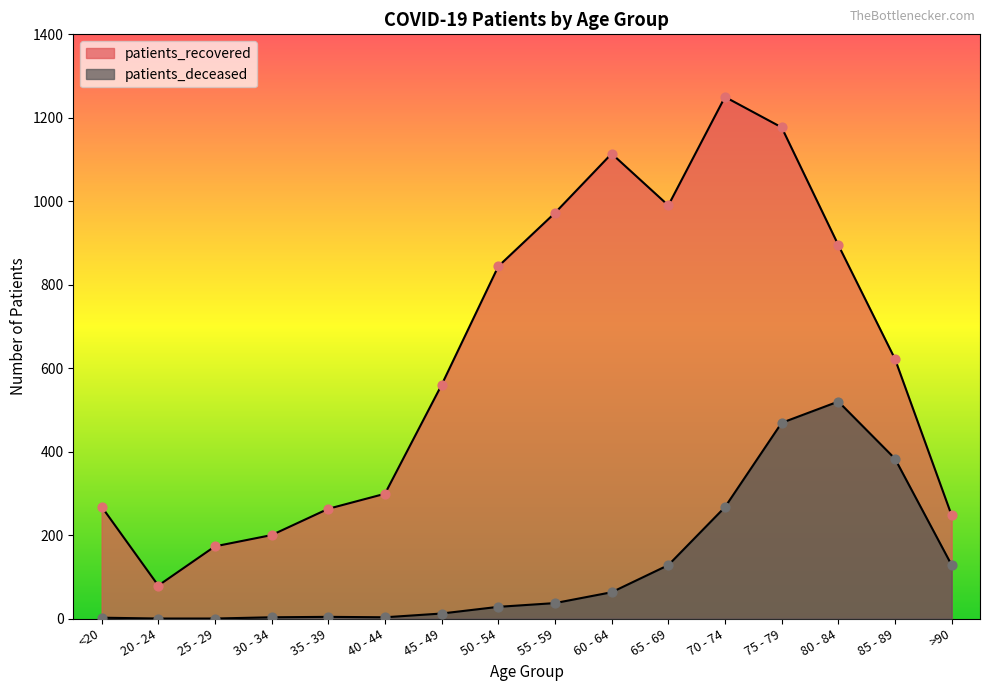

What is the total value across all series at >90?

375